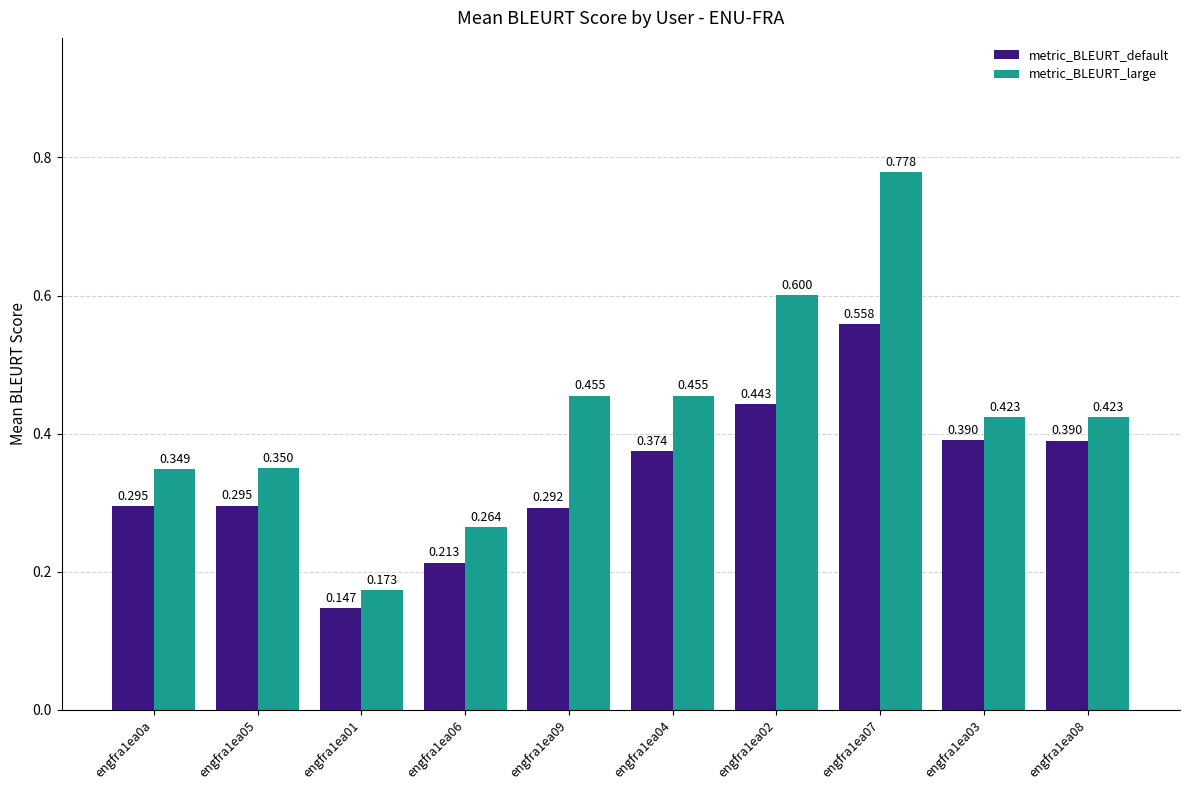

What is the label of the 7th bar from the right?

engfra1ea06